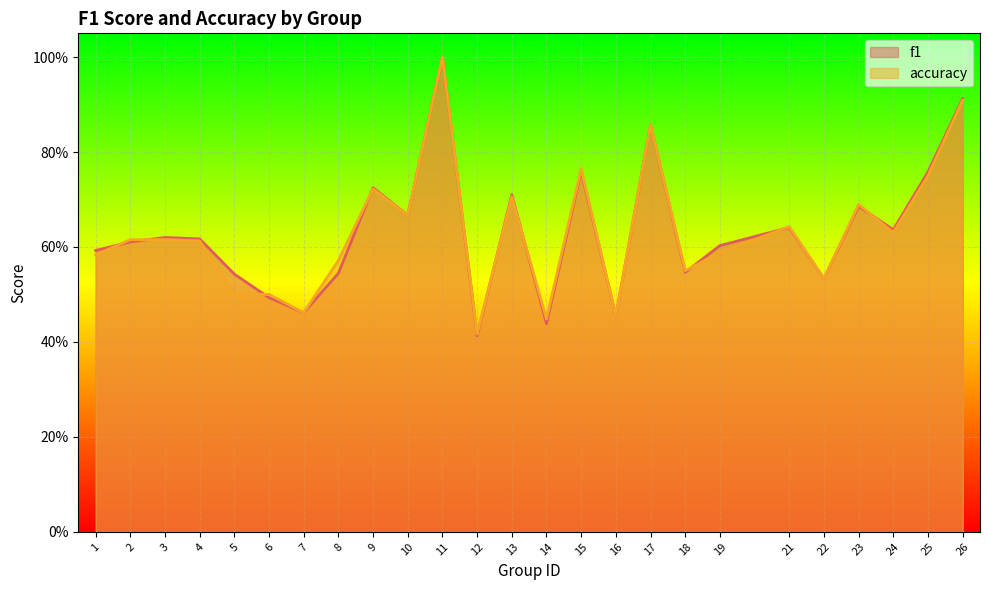

Rank the series by their average value, from lowest to highest.

accuracy, f1